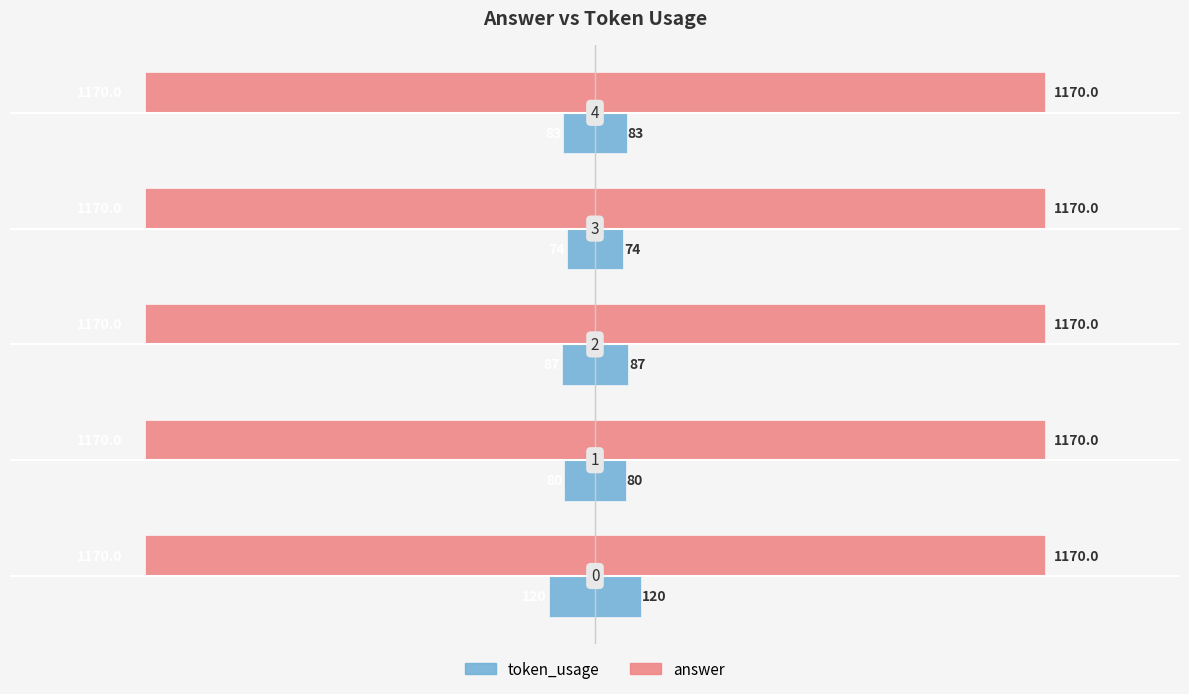

Which series changed the most between −1000 and 0?

token_usage